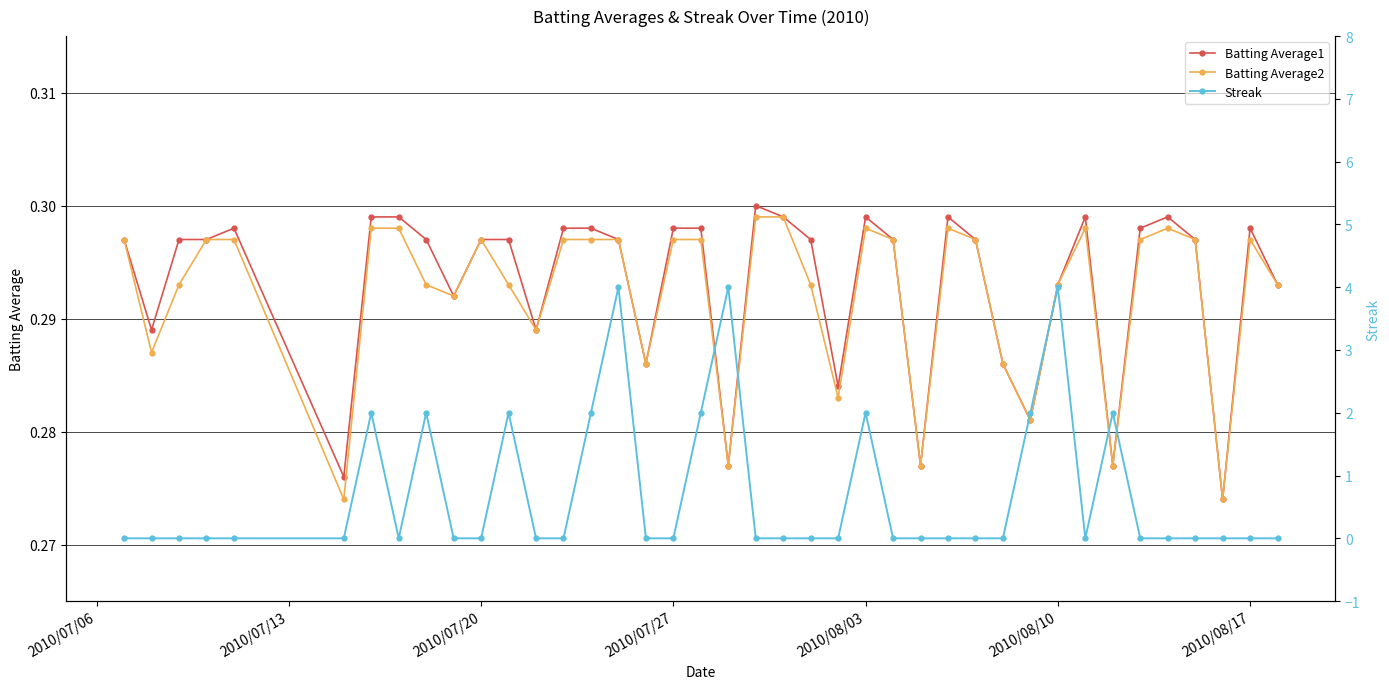

Which series has the largest total across all categories?

Streak